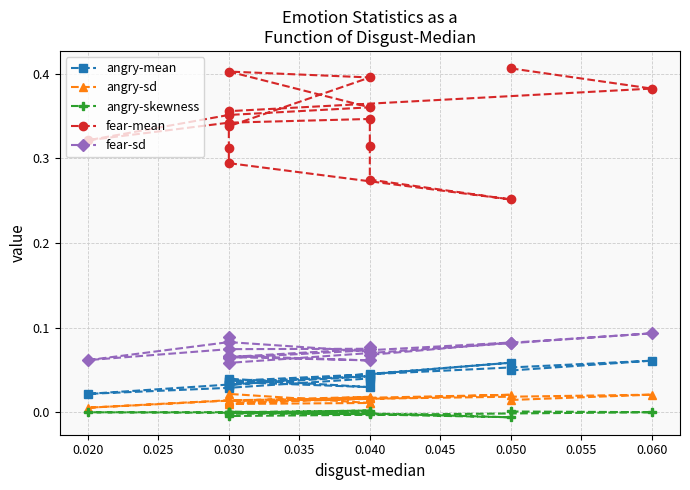

The angry-sd series shows 0.0 at 0.030. True or false?

False